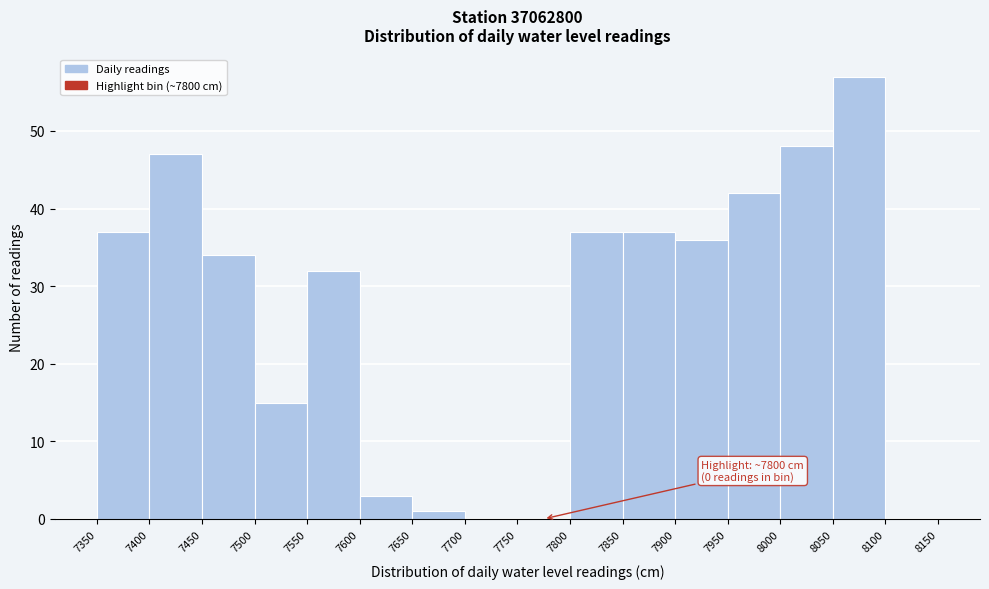

Which range on the x-axis has the tallest bar?

8050 to 8100